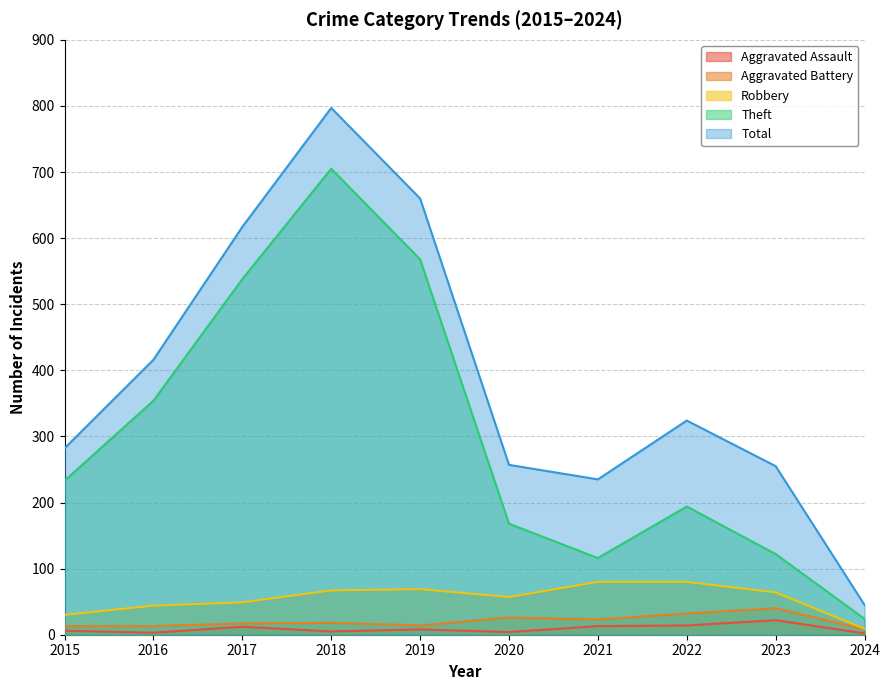

At which label is Theft closest to 364?

2016